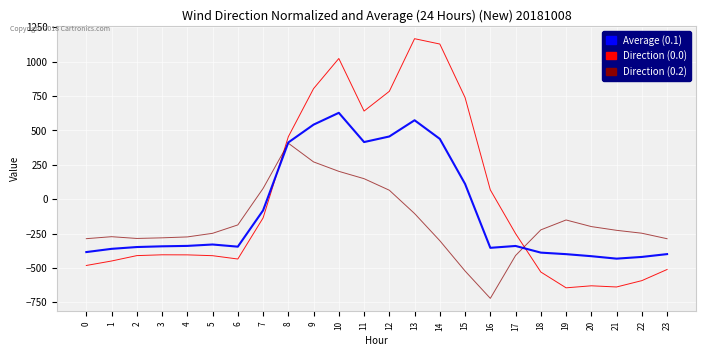

What is the total value across all series at 23?

-1198.2